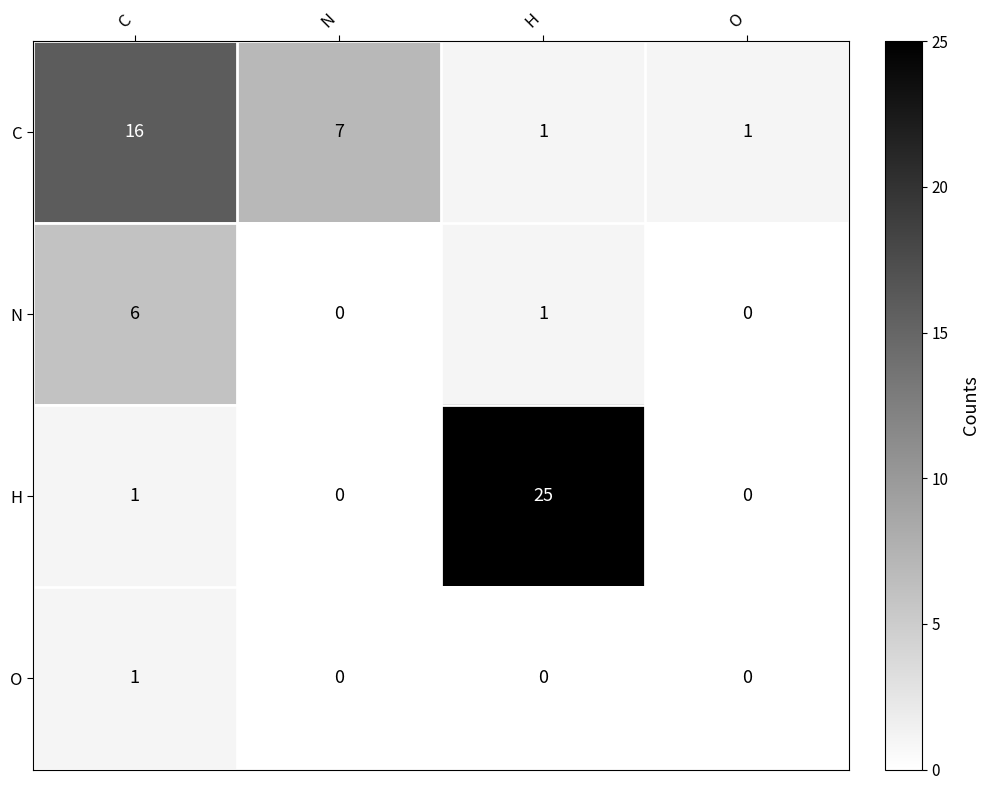

What is the difference between the highest and lowest values at N?

7